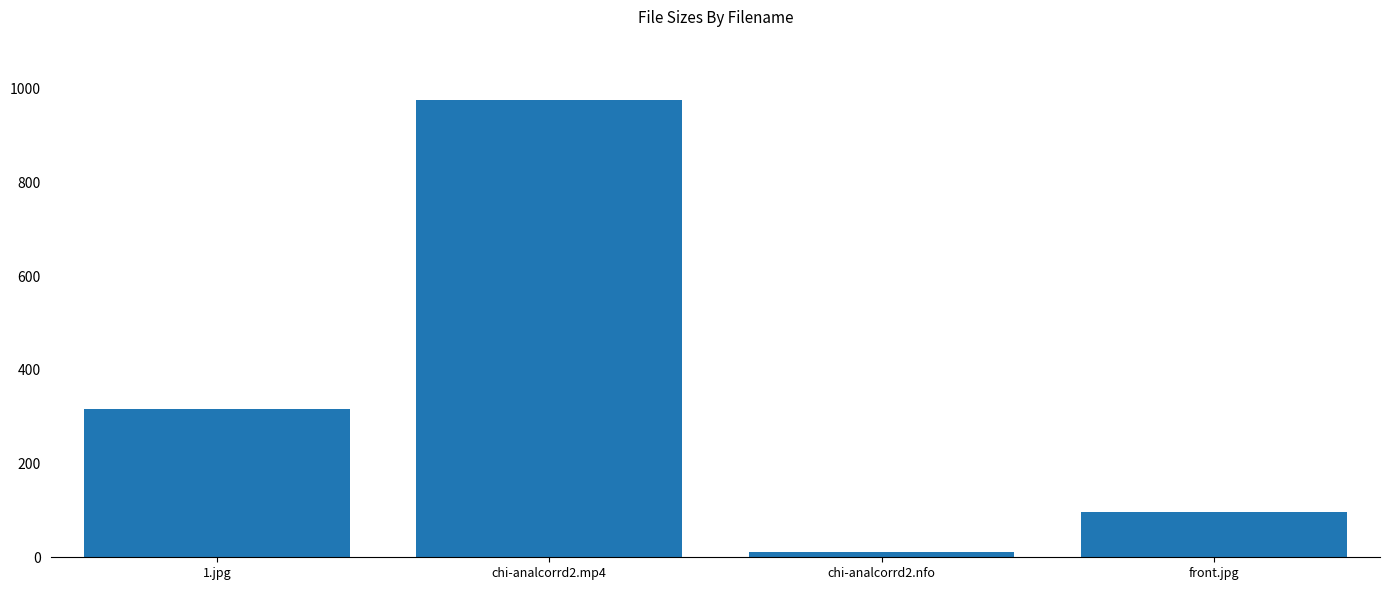

What is the label of the 1st bar from the right?

front.jpg